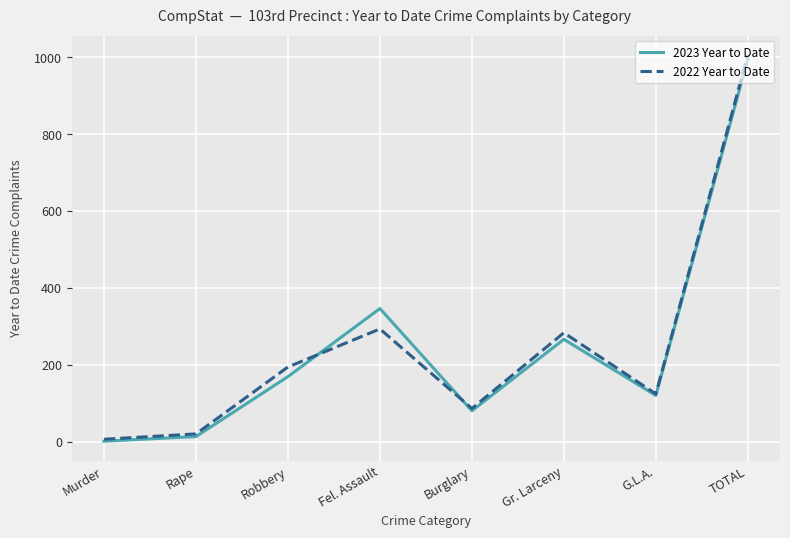

Rank the series by their maximum value, from highest to lowest.

2022 Year to Date, 2023 Year to Date